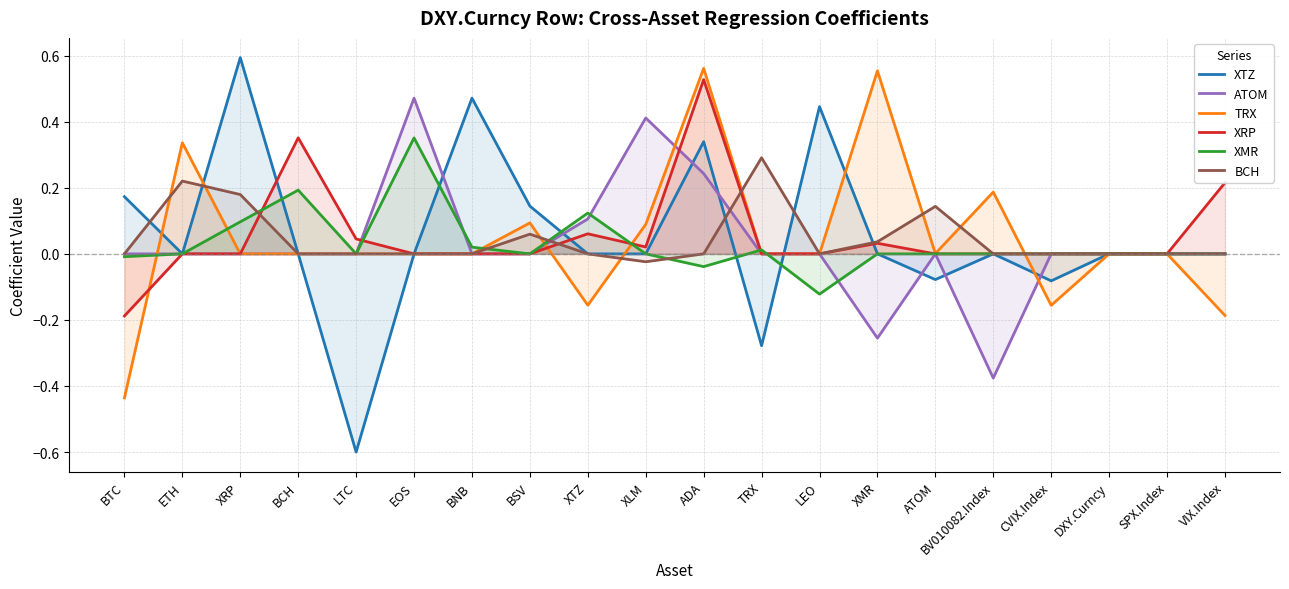

List the labels in order of XMR value, largest first.

EOS, BCH, XTZ, XRP, BNB, TRX, ETH, LTC, BSV, XLM, XMR, ATOM, BV010082.Index, CVIX.Index, DXY.Curncy, SPX.Index, VIX.Index, BTC, ADA, LEO